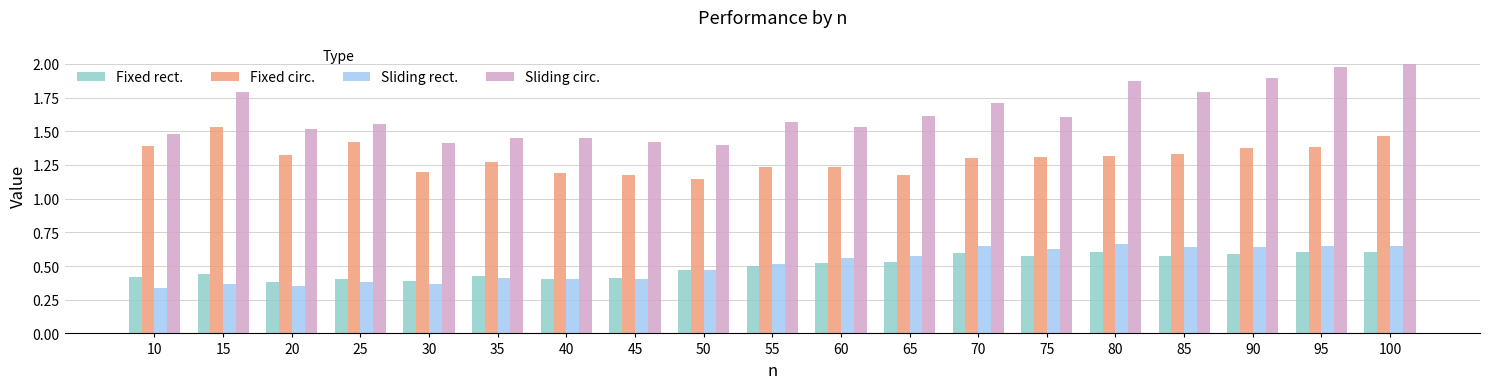

Count the Sliding rect. values in the range 0 to 1.

19